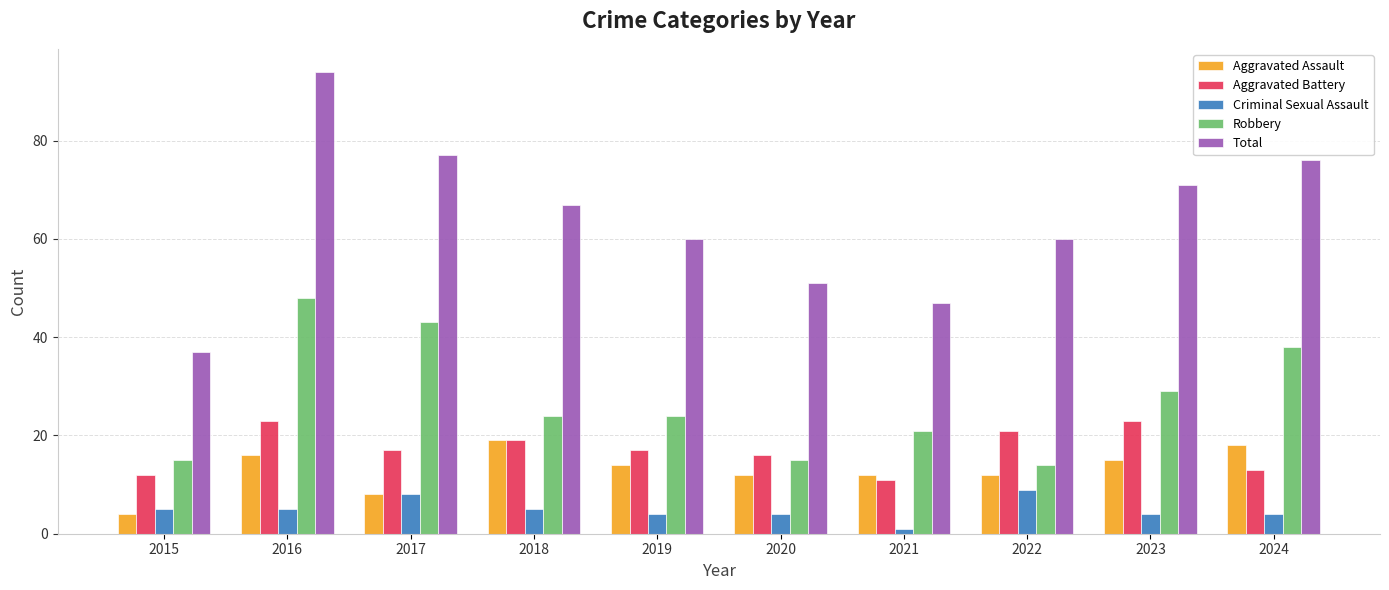

Which label corresponds to the largest value in the chart?

2016